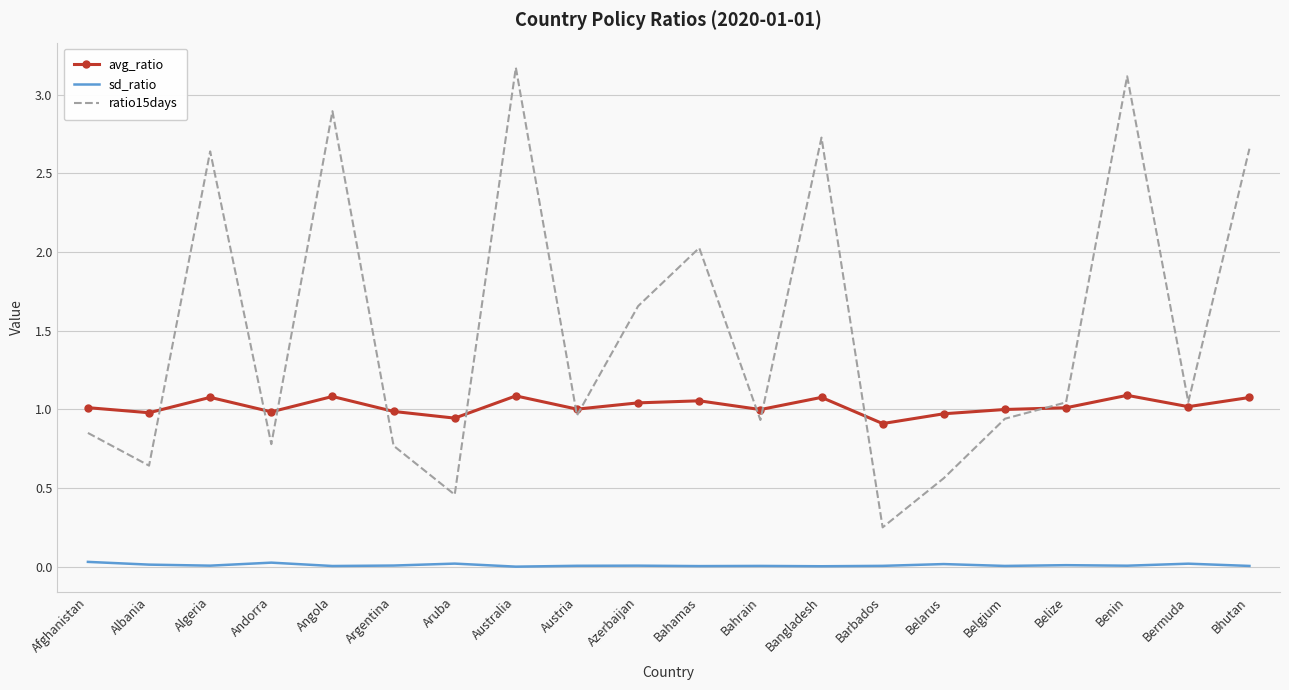

What is the total value across all series at Australia?

4.3